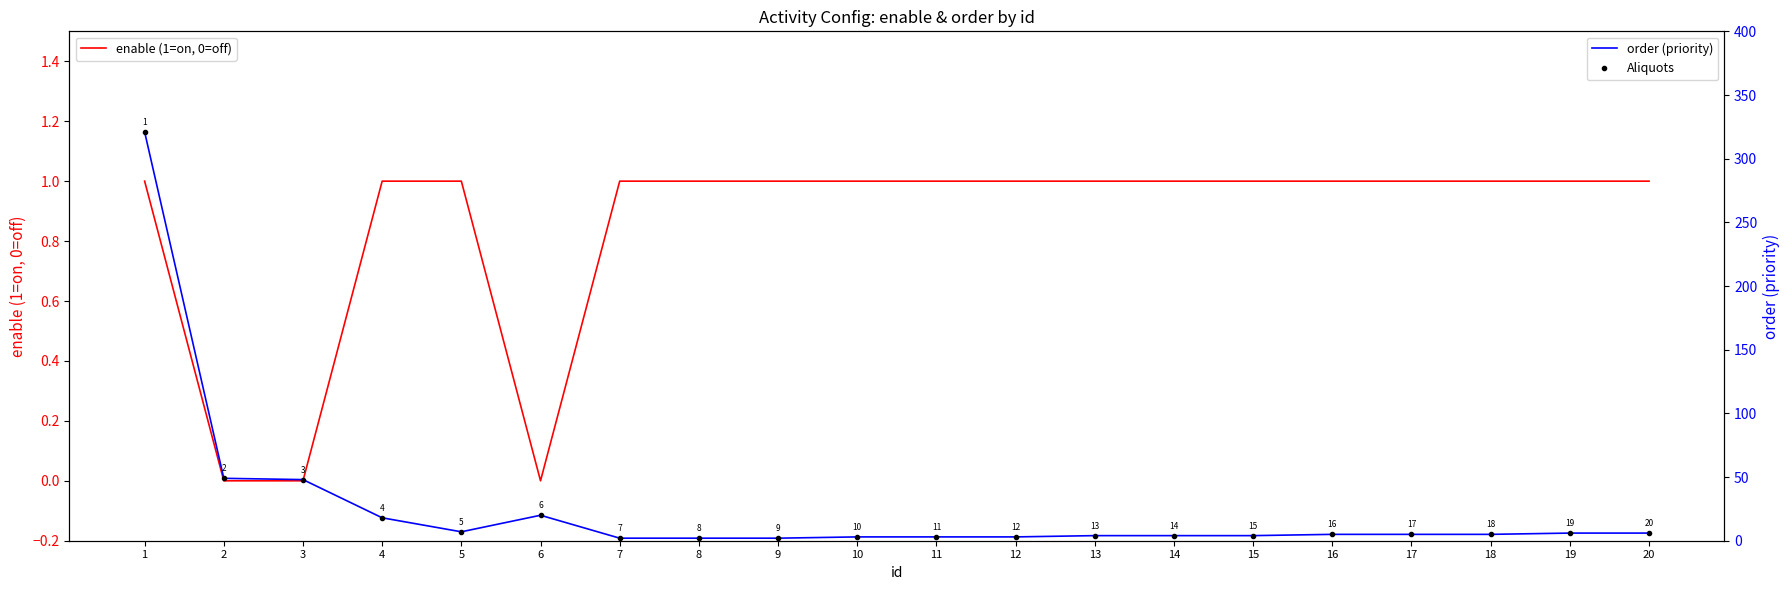

In Aliquots, how many points are higher than both neighbors (excluding endpoints)?

1